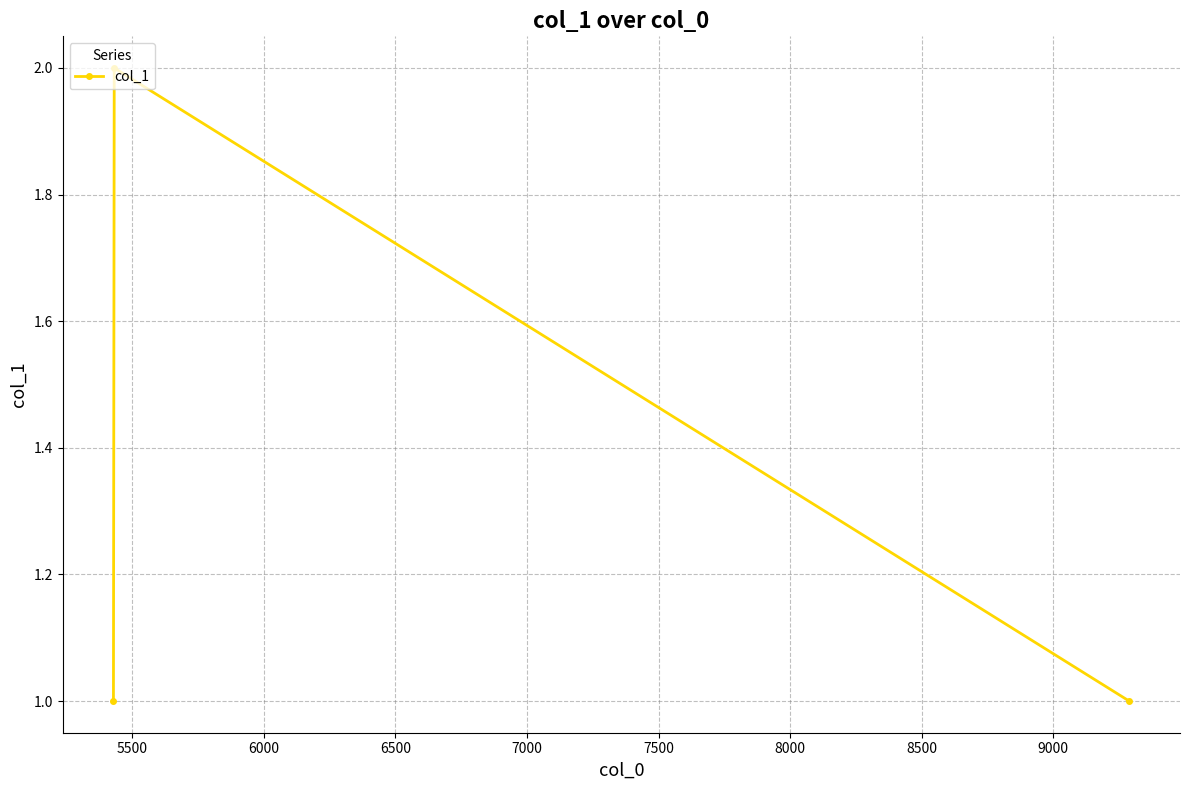

Count the values in the range 1 to 2.

3